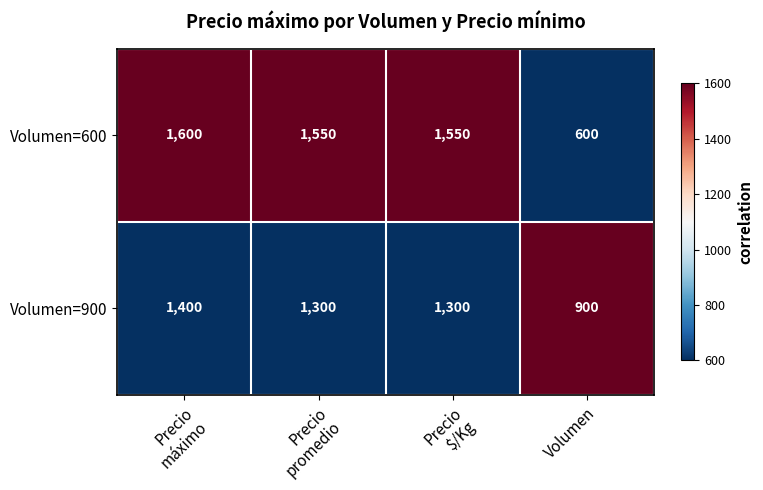

Rank the series at Precio
promedio from highest to lowest value.

Volumen=600, Volumen=900